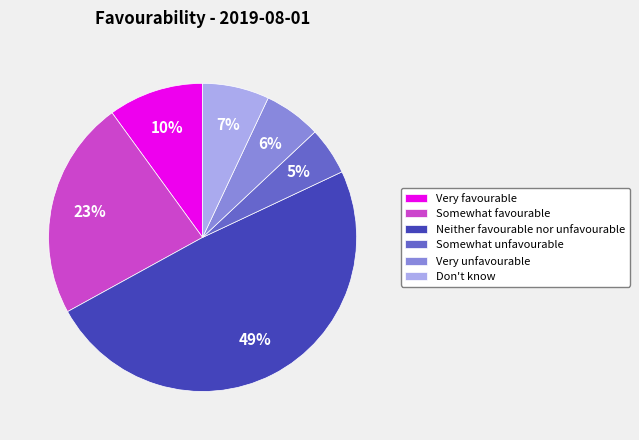

Rank the categories by value from highest to lowest.

Neither favourable nor unfavourable, Somewhat favourable, Very favourable, Don't know, Very unfavourable, Somewhat unfavourable